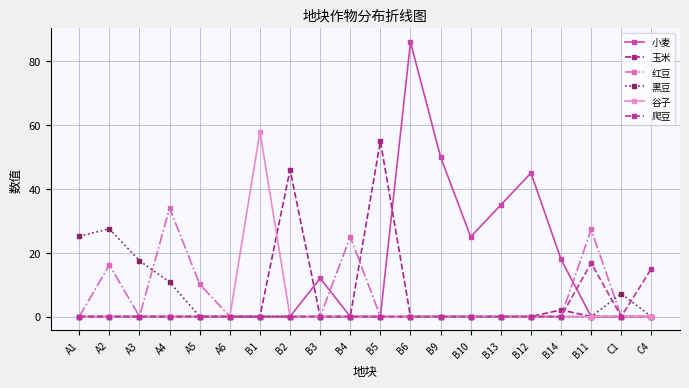

How many interior local peaks does the 黑豆 series have?

2